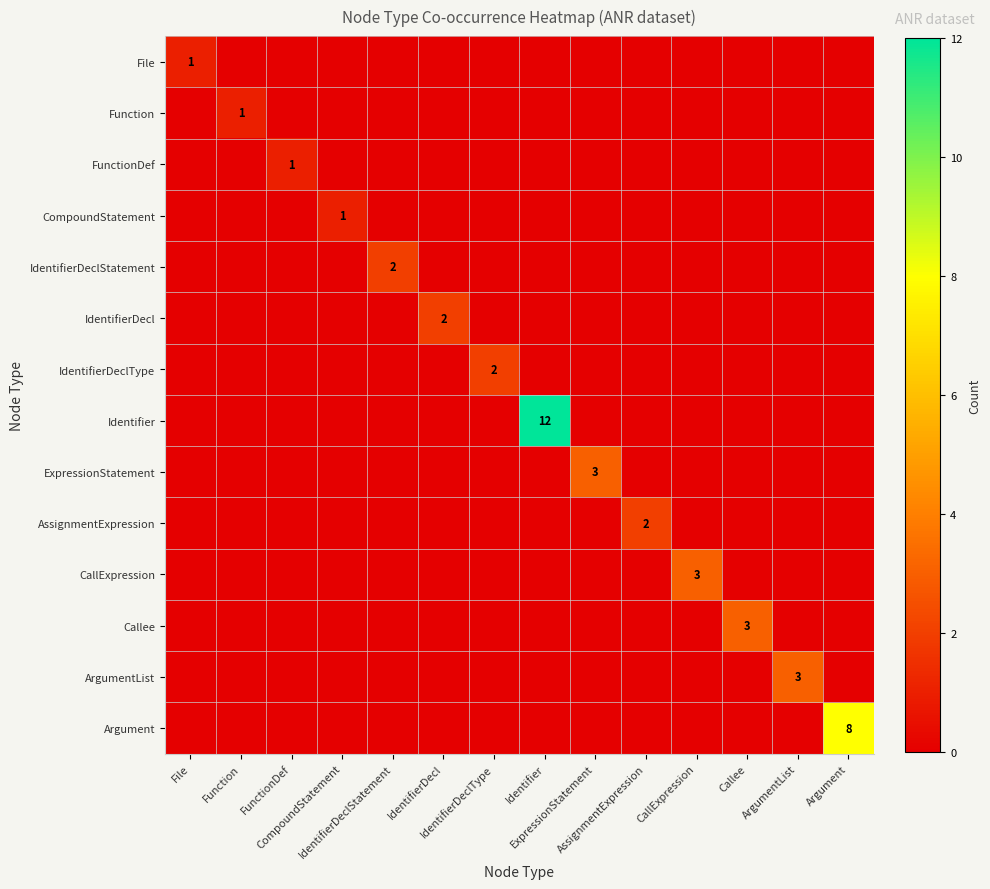

At how many categories does at least one series exceed 4?

2